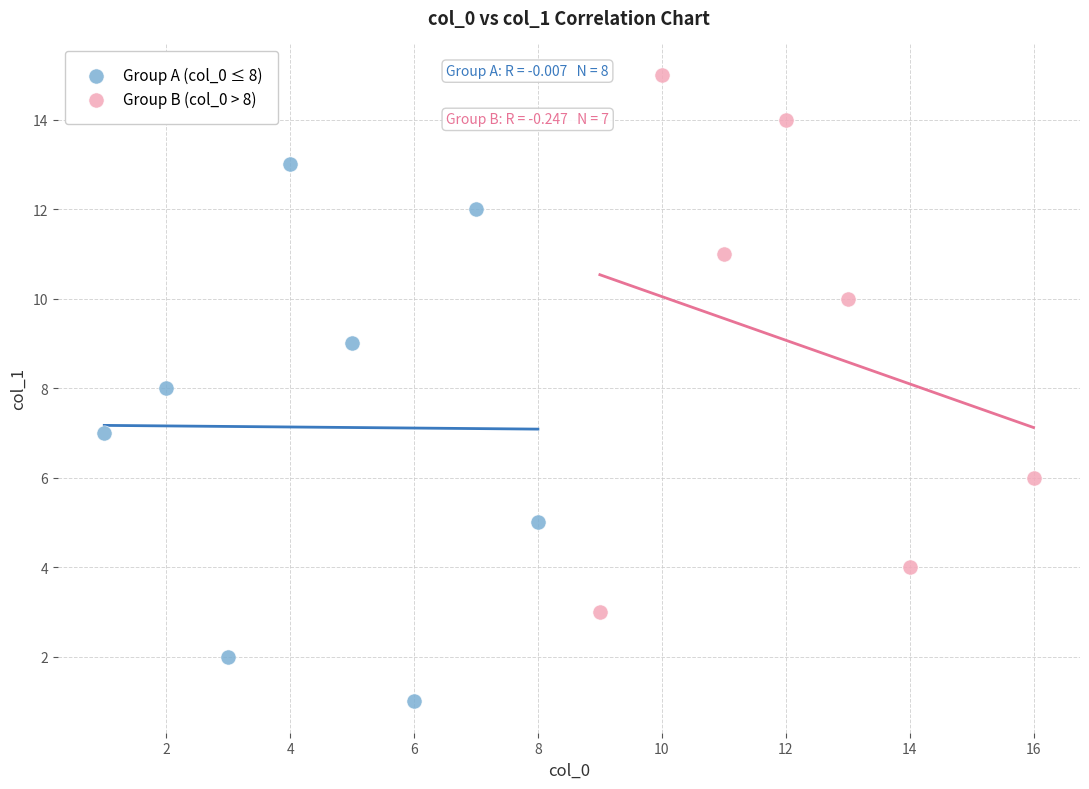

Which series contains the highest Y value?

Group B (col_0 > 8)